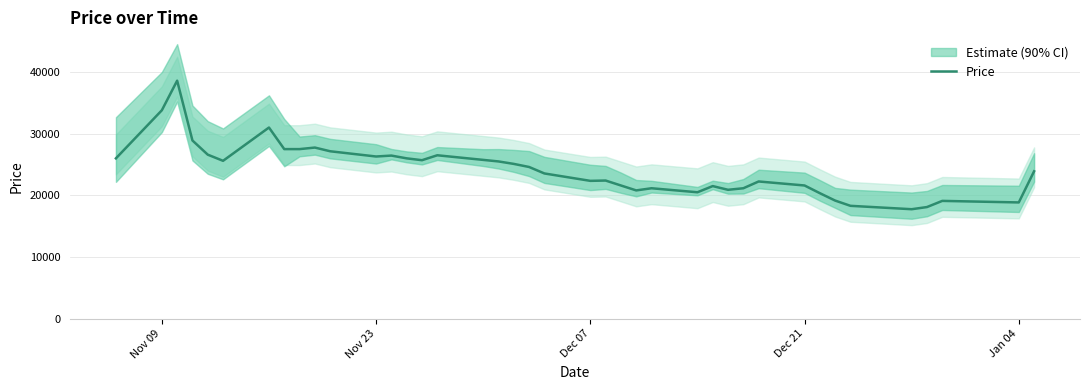

What is the smallest value displayed?

17750